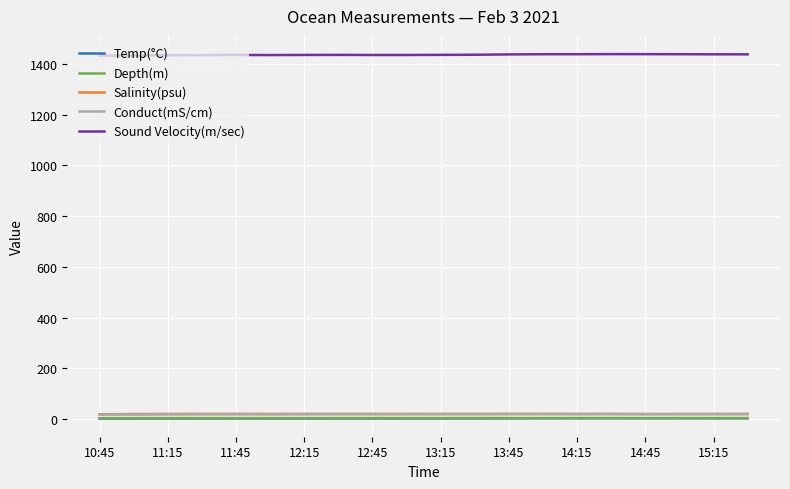

In Sound Velocity(m/sec), how many points are lower than both neighbors (excluding endpoints)?

2